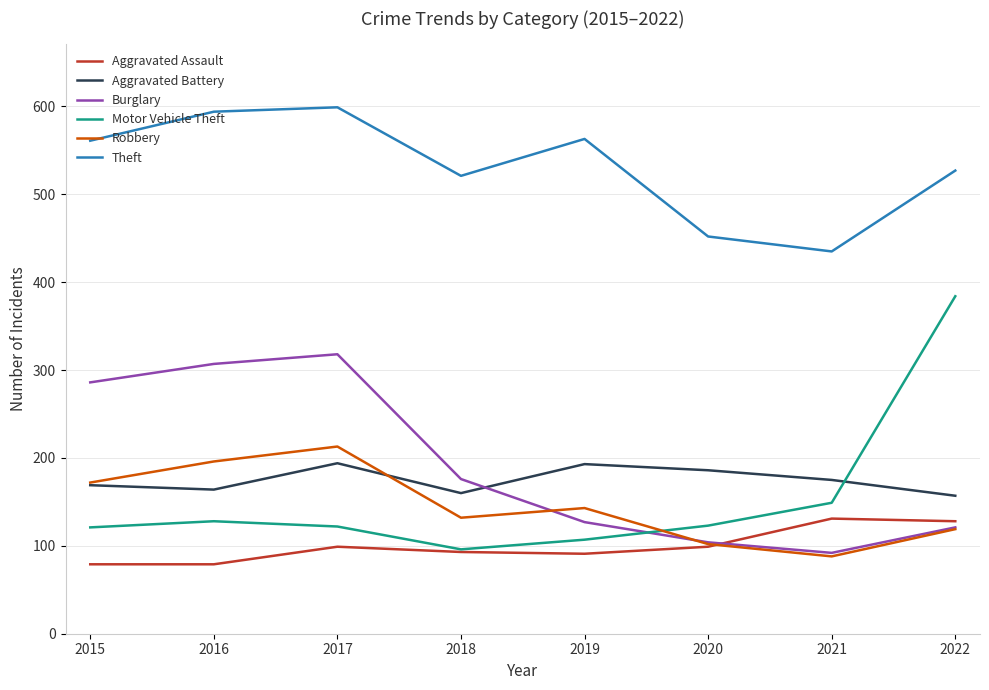

The value of Theft at 2021 is 435. True or false?

True